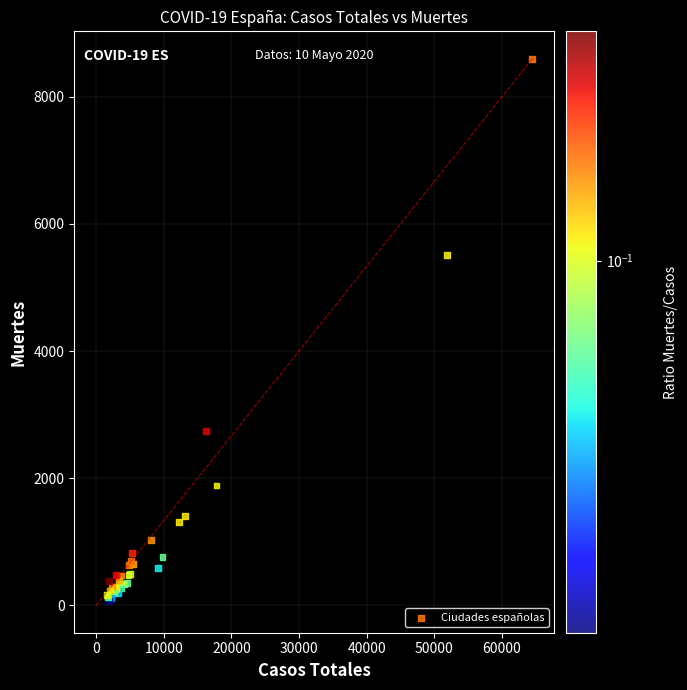

What Y value in the scatter plot is closest to 4332?

5507